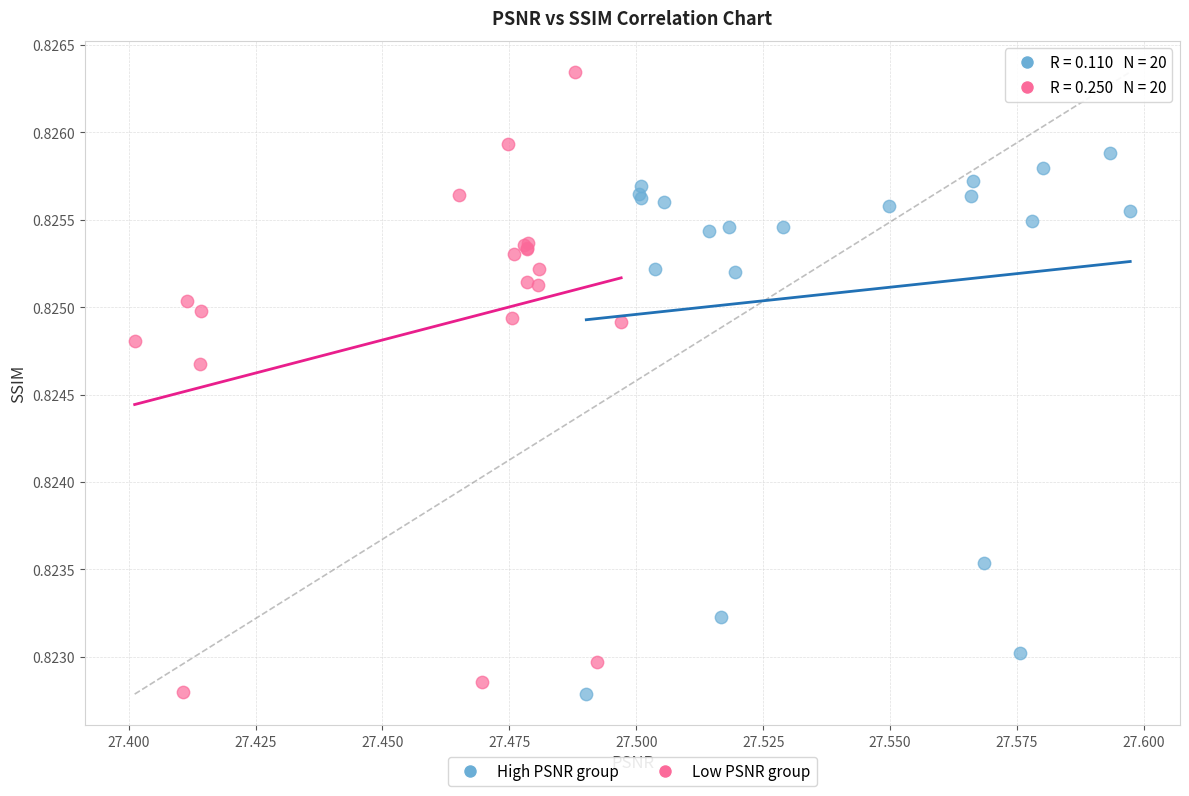

Which series has the widest spread of Y values?

Low PSNR group